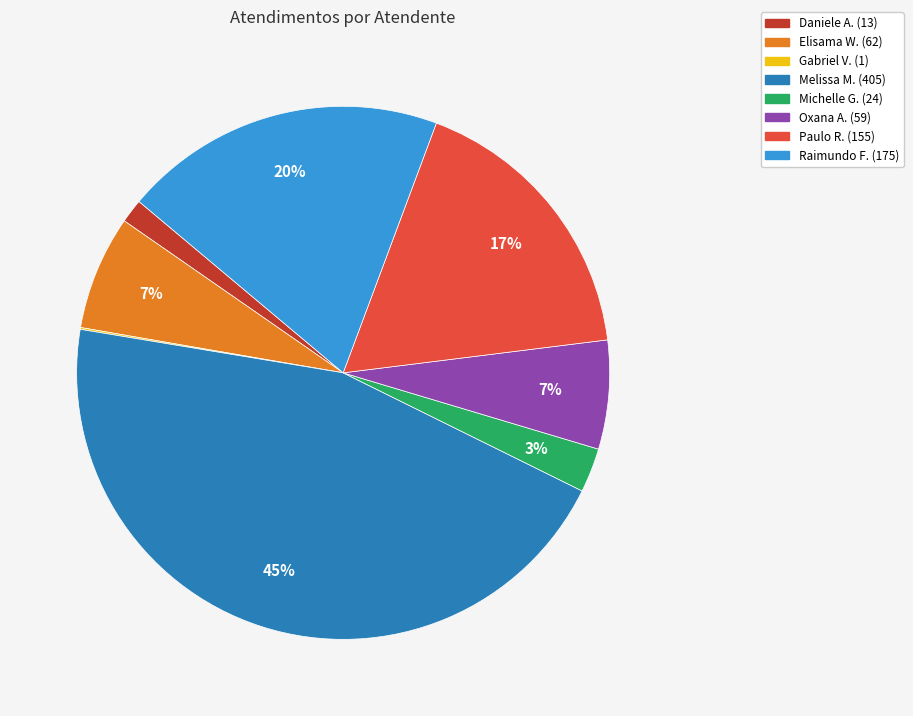

Is there a majority slice in this chart?

No